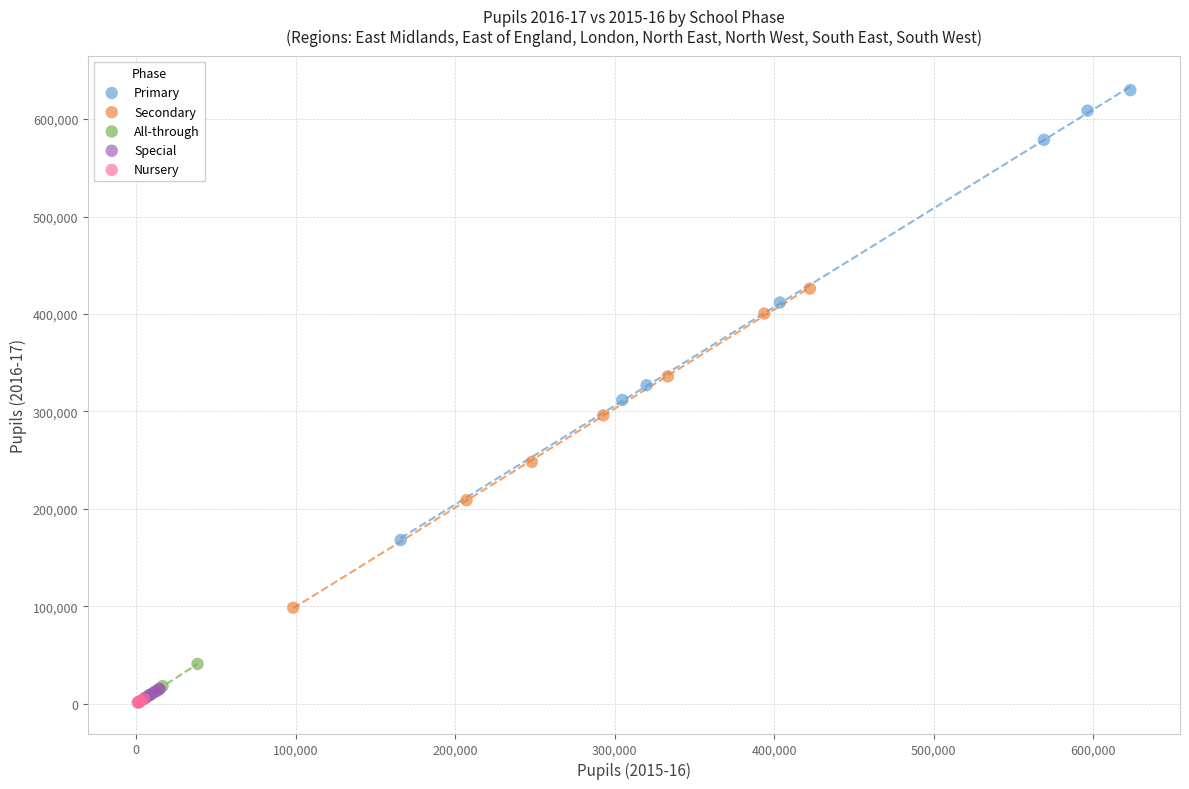

Which series has the largest Y range (max minus min)?

Primary